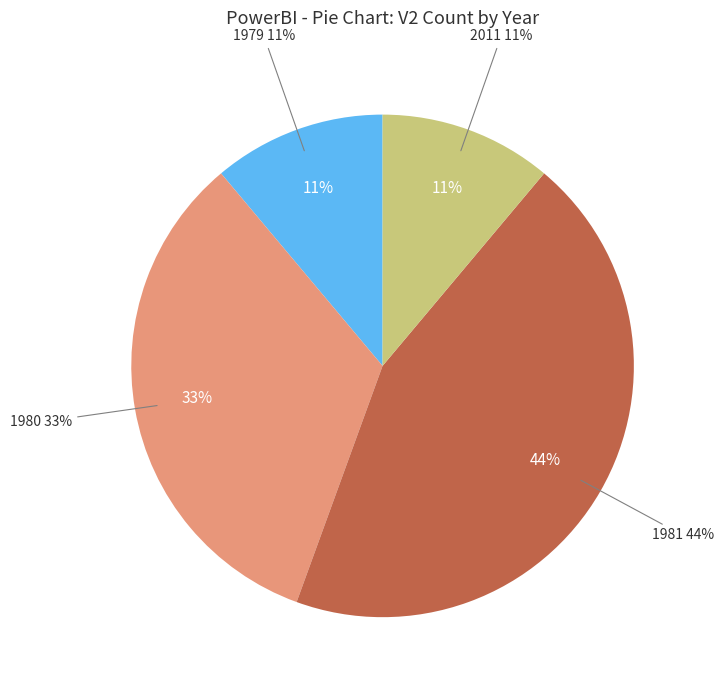

Is 1979 the majority of the pie?

No